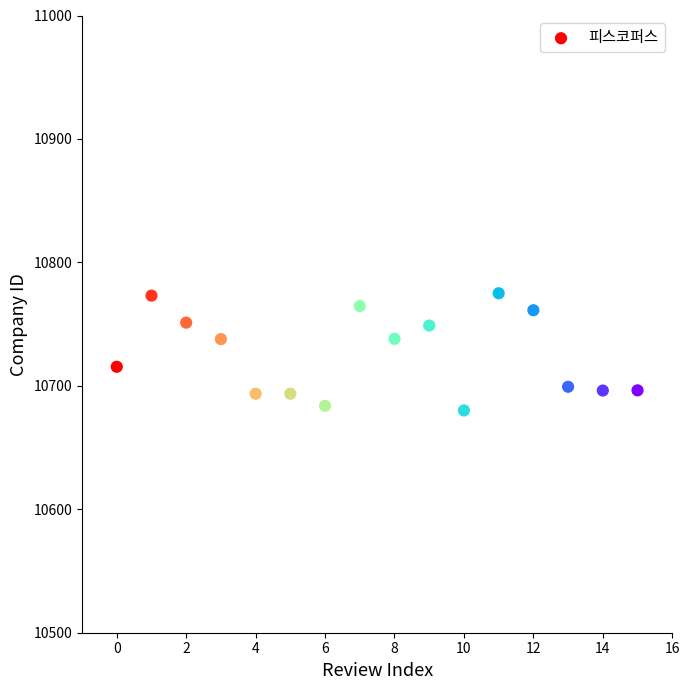

What is the range of Y values (max minus min)?

94.9